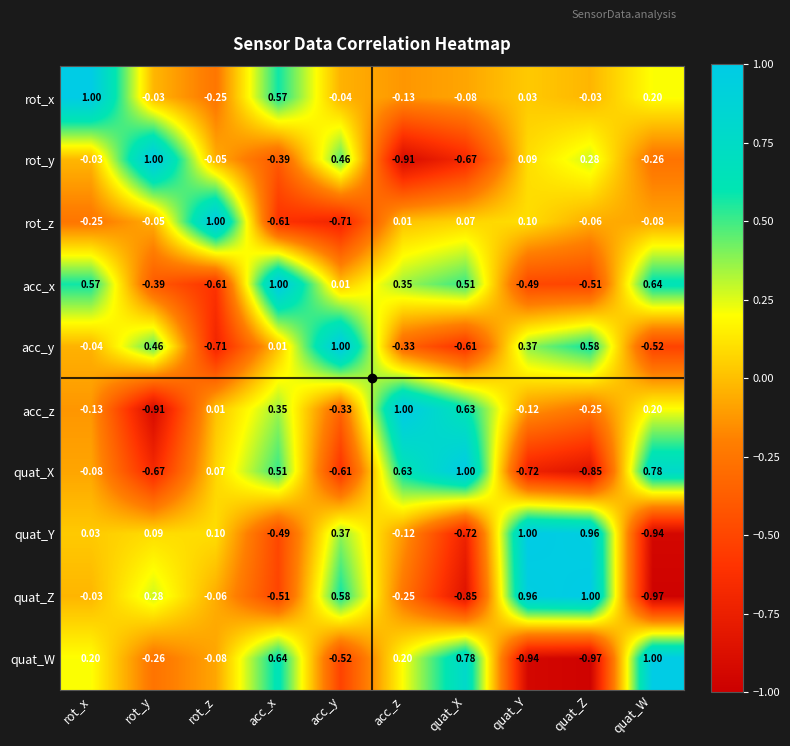

Which series has the largest total across all categories?

rot_x